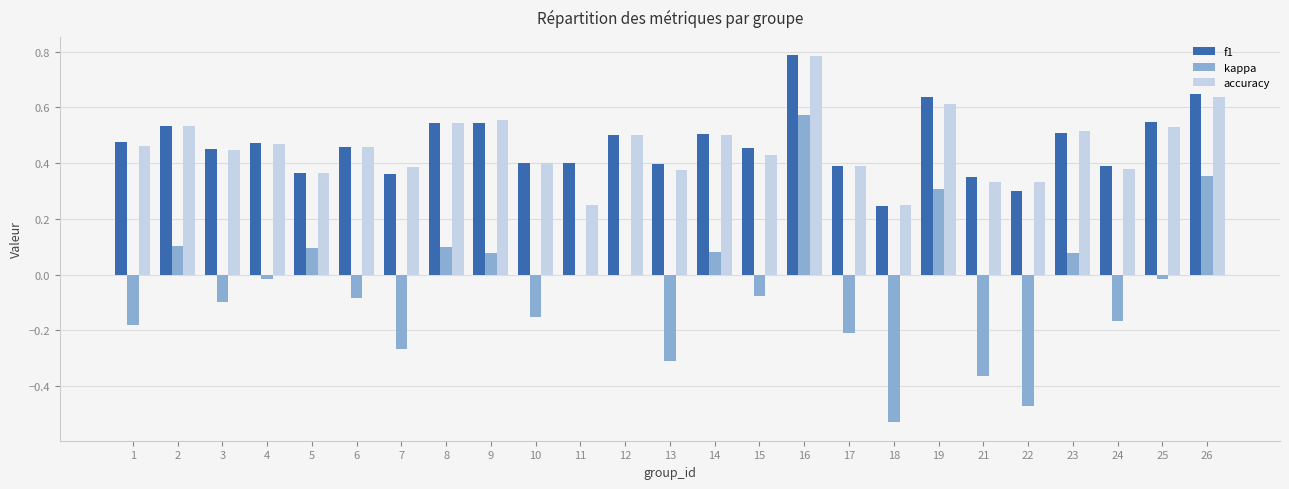

What is the total value across all series at 6?

0.8